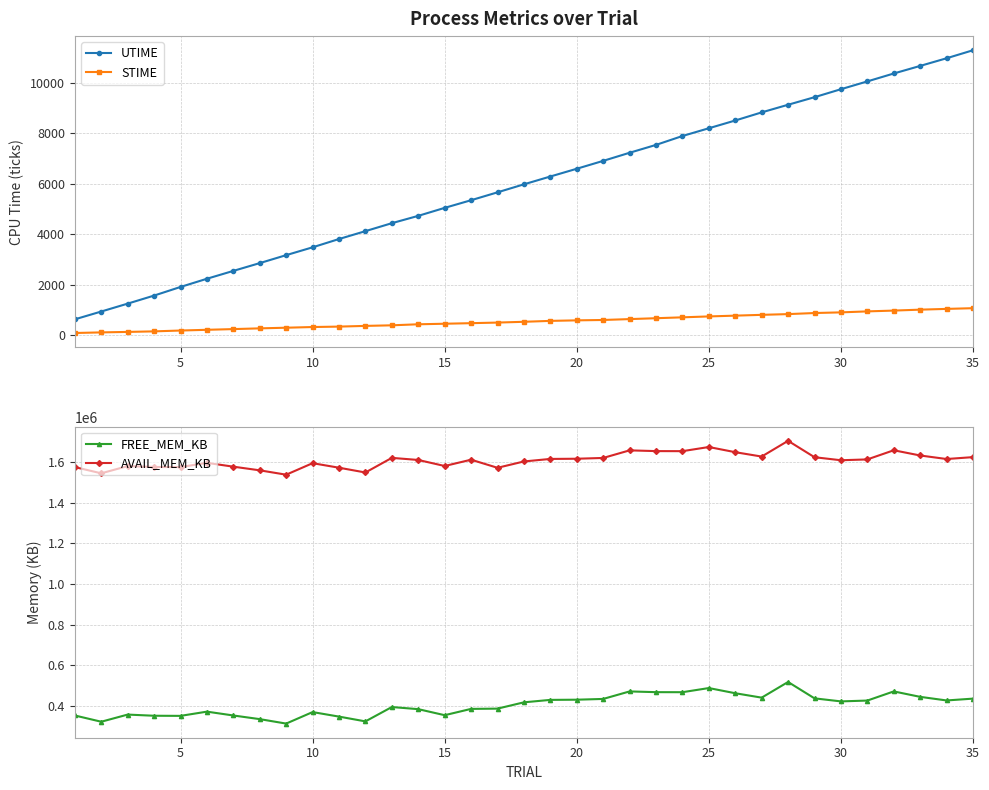

True or false: UTIME and STIME cross at least once.

False